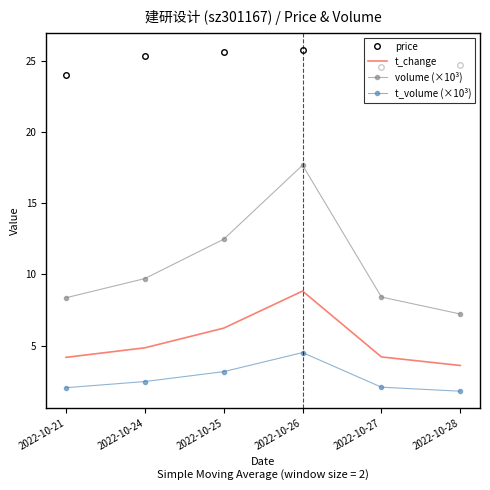

What is the difference between the t_change values at 2022-10-27 and 2022-10-25?

2.0